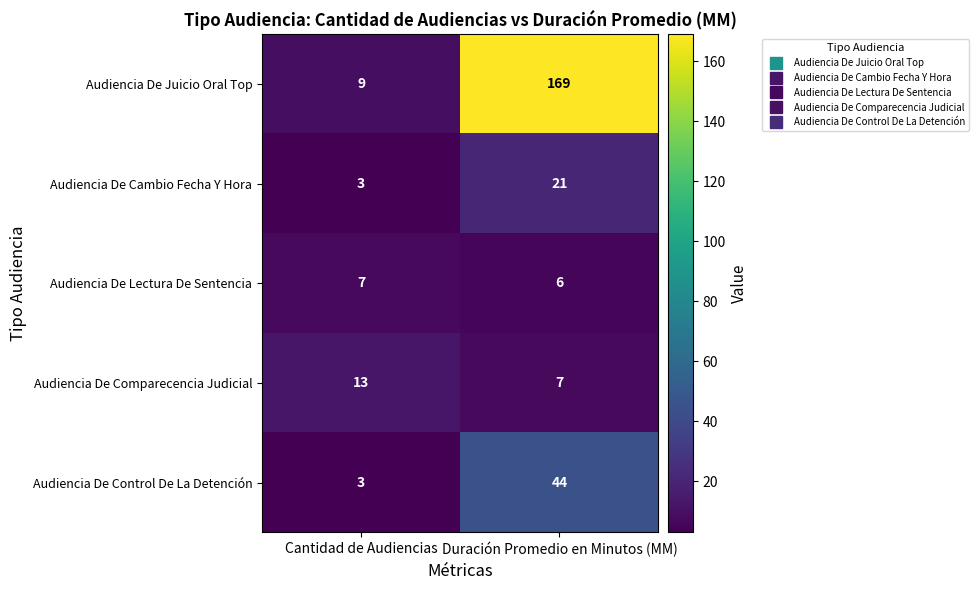

What is the maximum value for Audiencia De Control De La Detención?

44